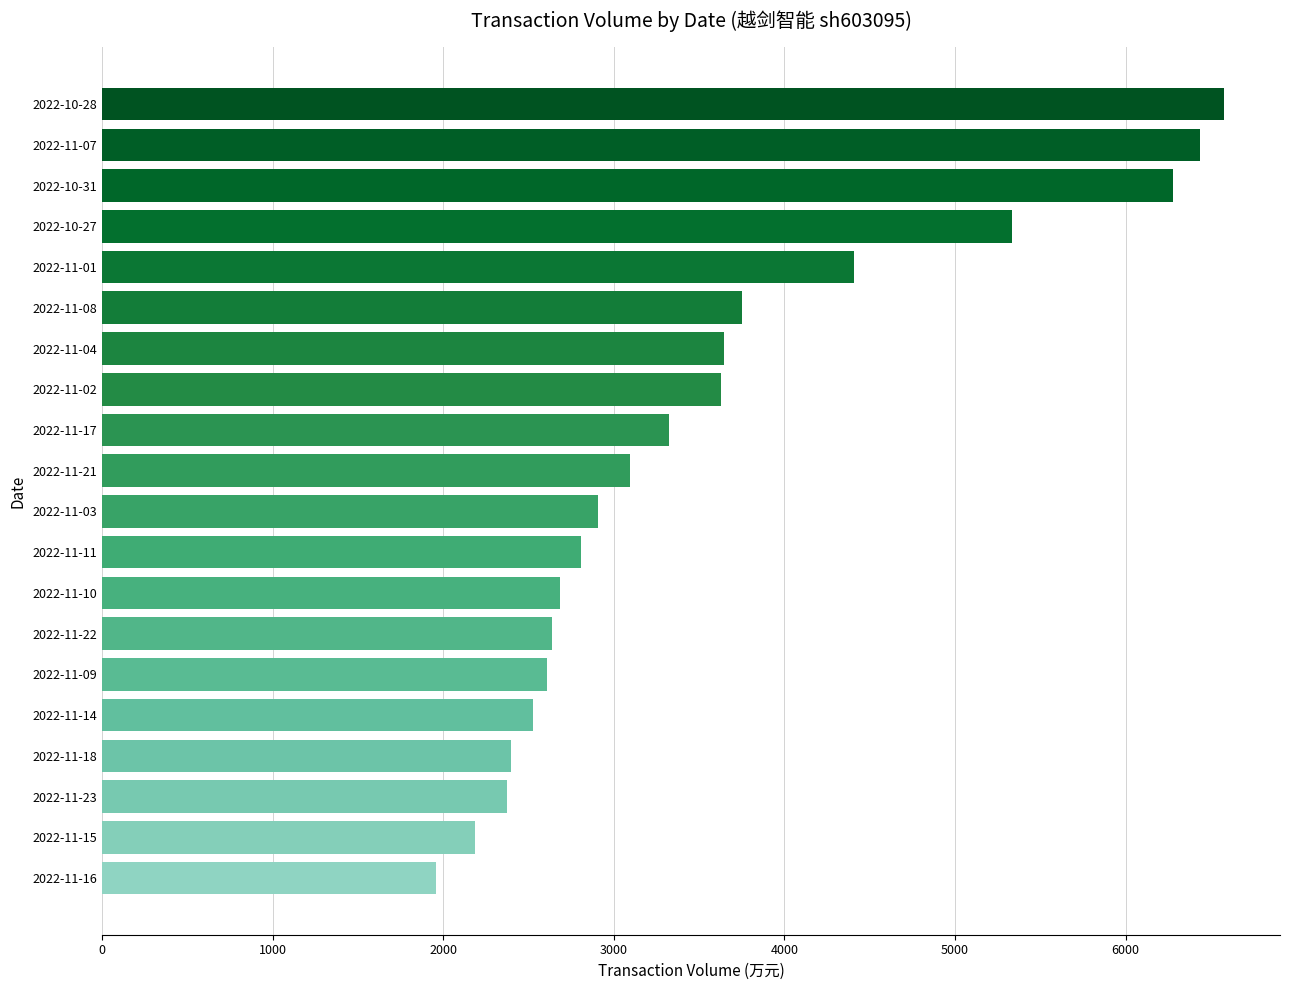

What is the label of the 20th bar from the bottom?

2022-10-28